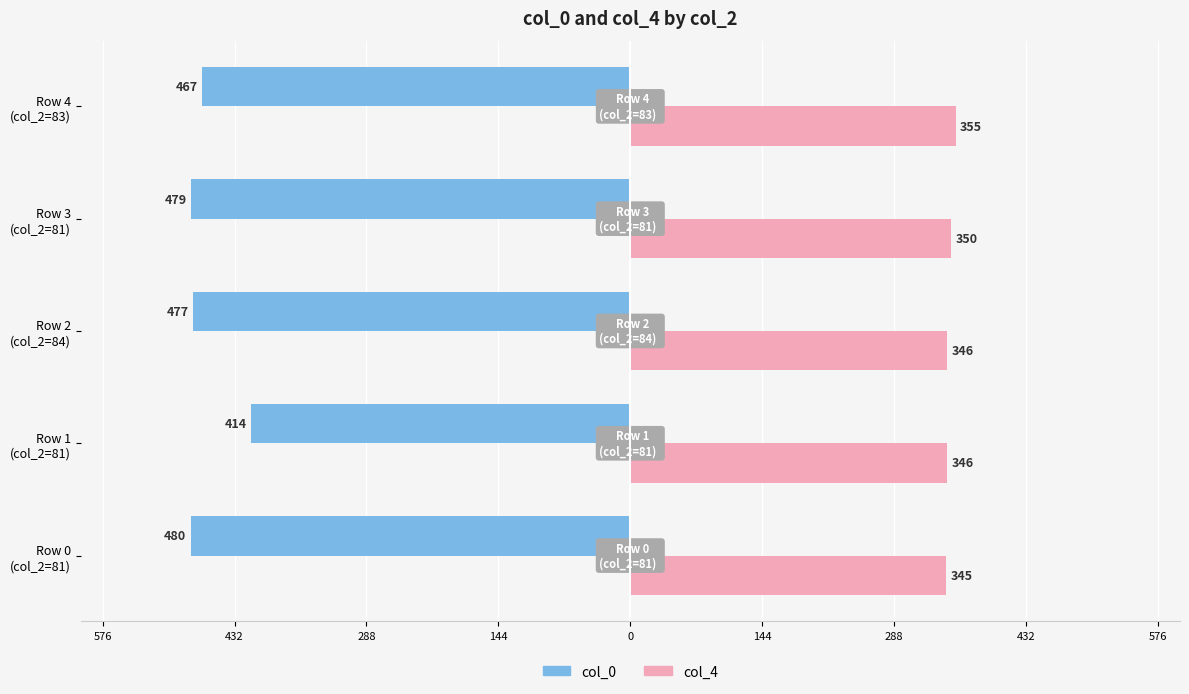

What is the value of the col_0 bar at the 3rd from the left?

-477